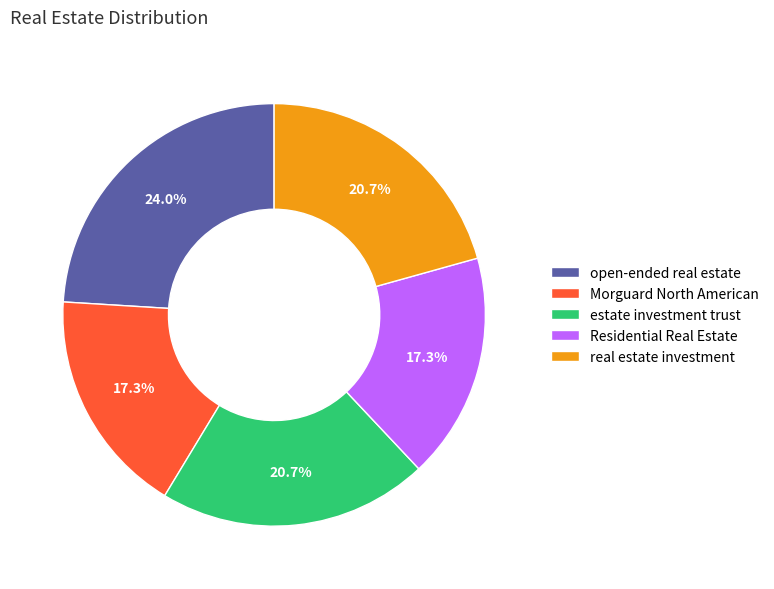

What portion of the pie excludes open-ended real estate?

76.0%